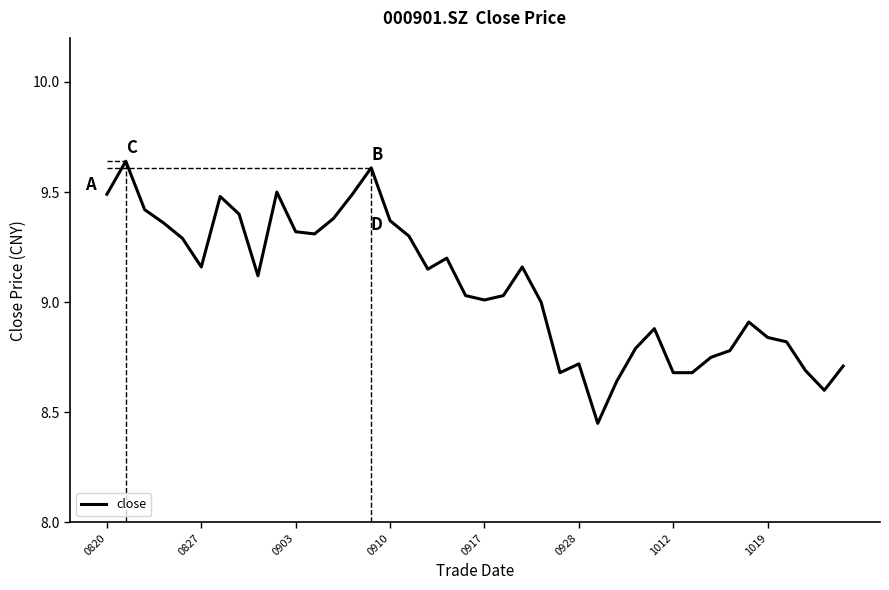

Rank the categories by value from lowest to highest.

26, 38, 27, 24, 30, 31, 37, 39, 25, 32, 33, 28, 36, 35, 29, 34, 23, 20, 19, 21, 8, 17, 0928, 22, 18, 0917, 16, 11, 10, 0910, 15, 12, 1019, 0903, 1012, 0820, 13, 9, 14, 0827